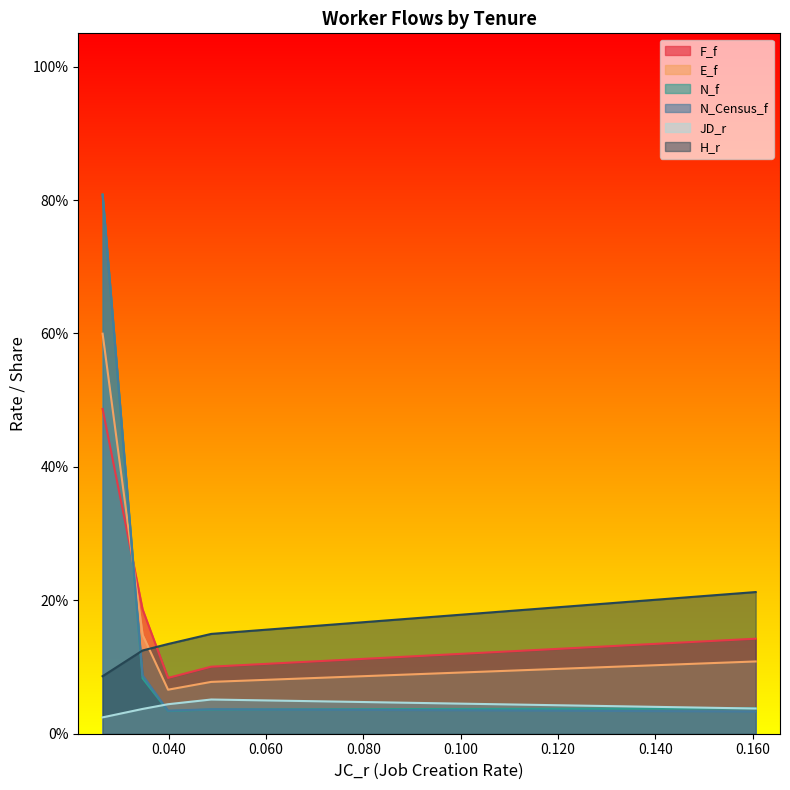

Is it true that N_f equals 0.0 at 2-3 Years?

False